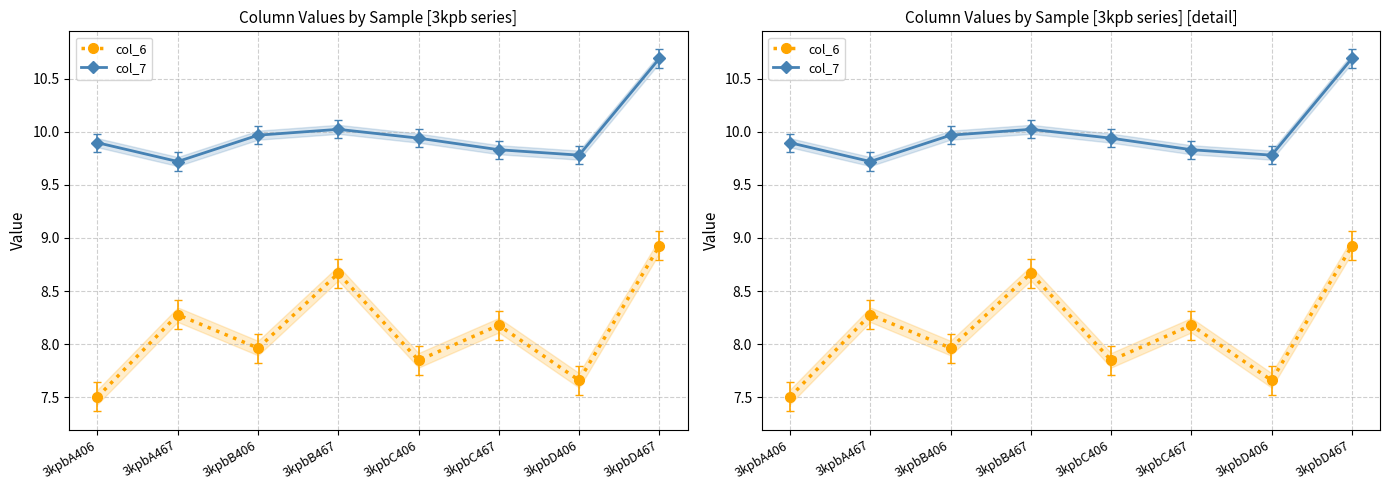

Is this an area chart (filled region under the line)?

No